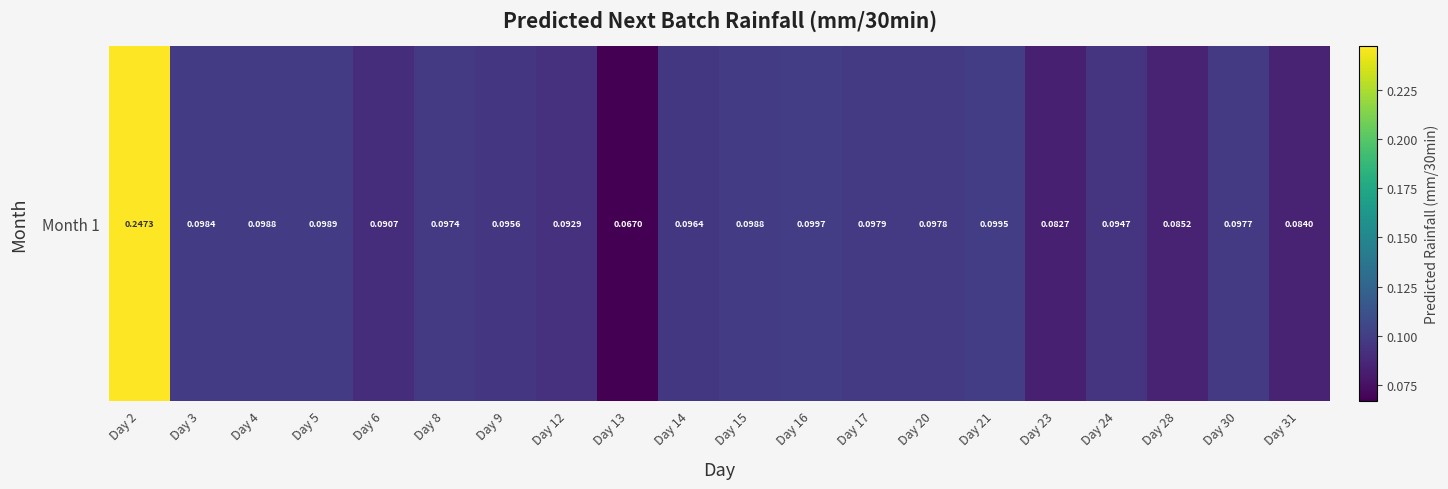

What is the greatest value displayed?

0.2